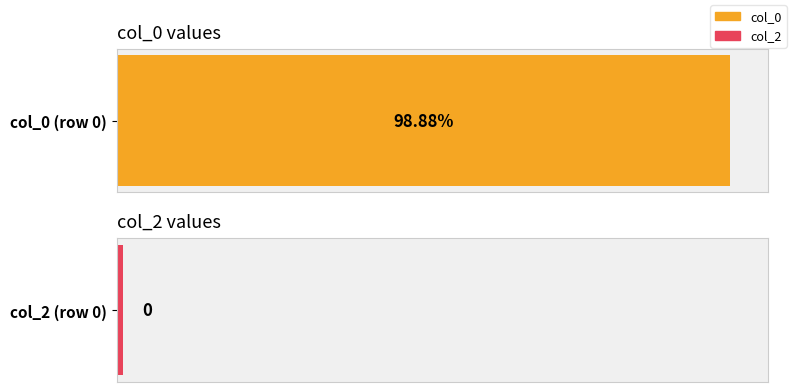

How many series are shown in this chart?

2